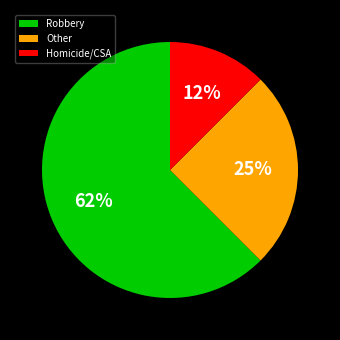

Which has a higher value, Homicide/CSA or Other?

Other